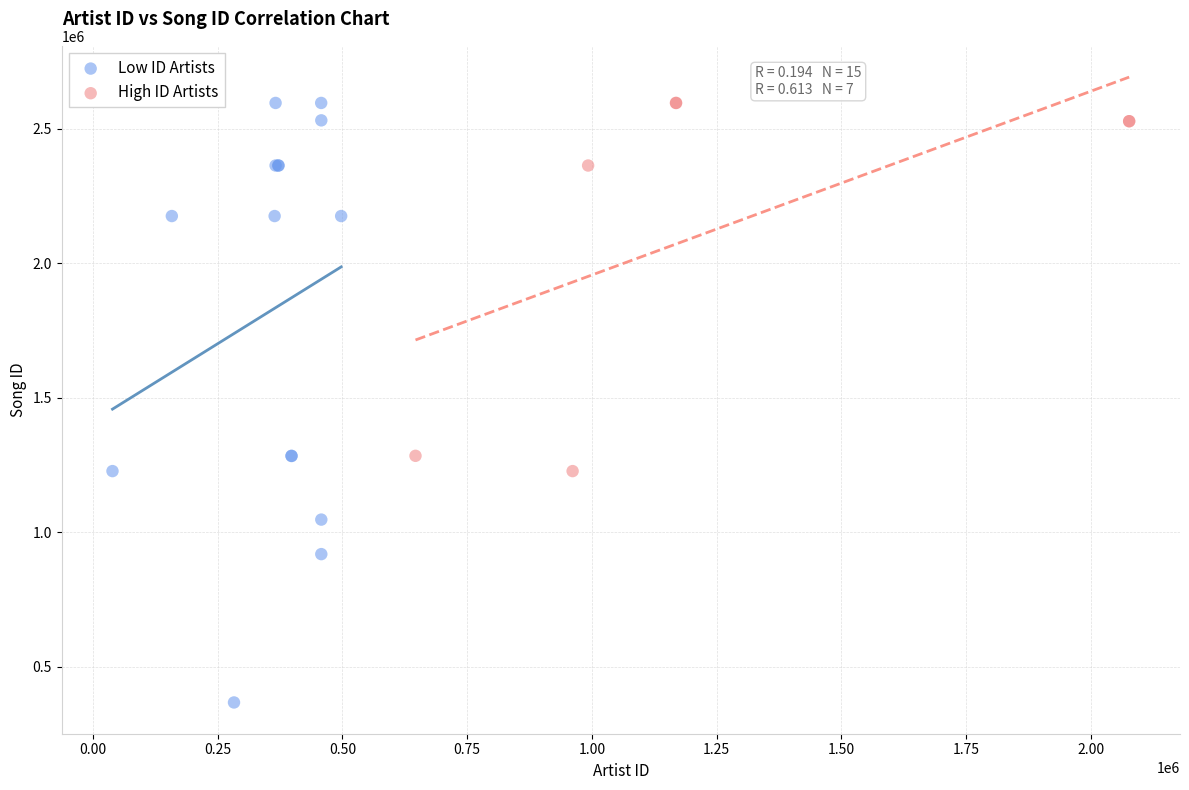

What are all the series names shown in the legend?

Low ID Artists, High ID Artists